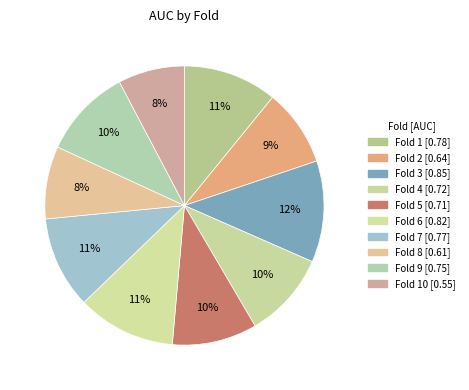

How many slices are in this pie chart?

10